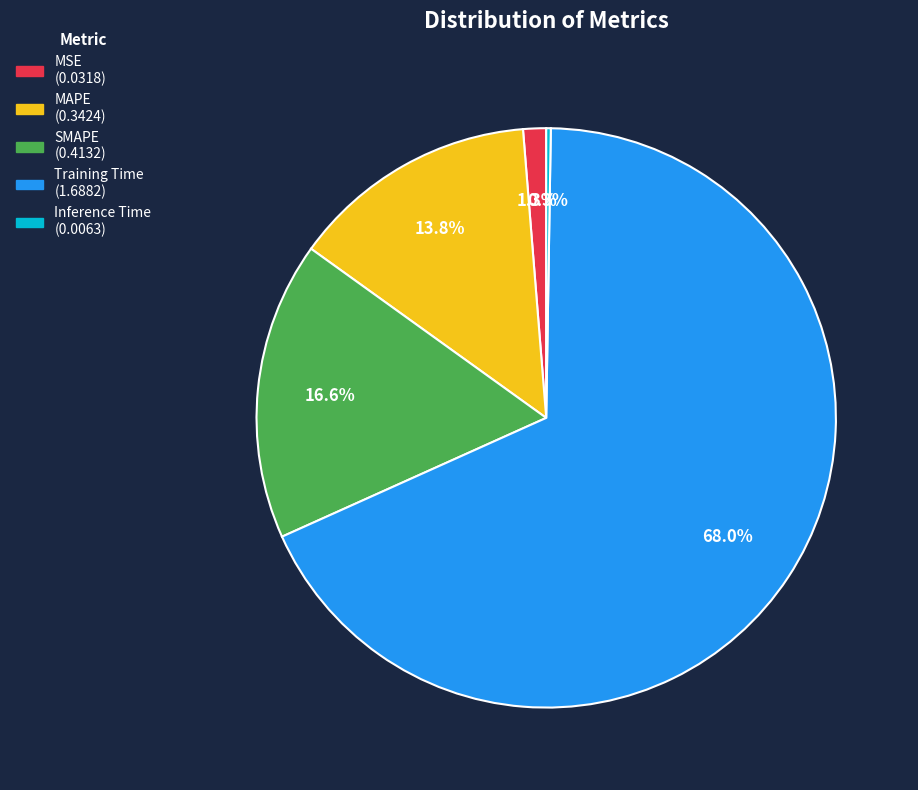

Between MAPE and SMAPE, which is larger?

SMAPE